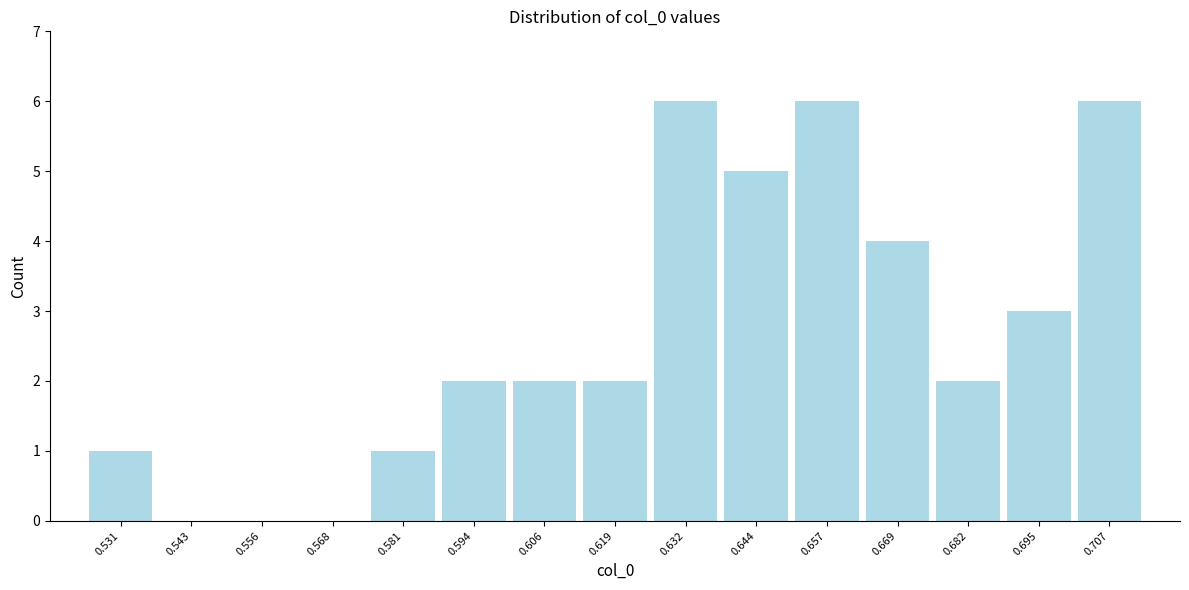

How tall is the bar that spans 0.524 to 0.536 on the x-axis? Neither the bar edges nor the heights are printed on the chart, so give them approximately, as read against the axes.

1